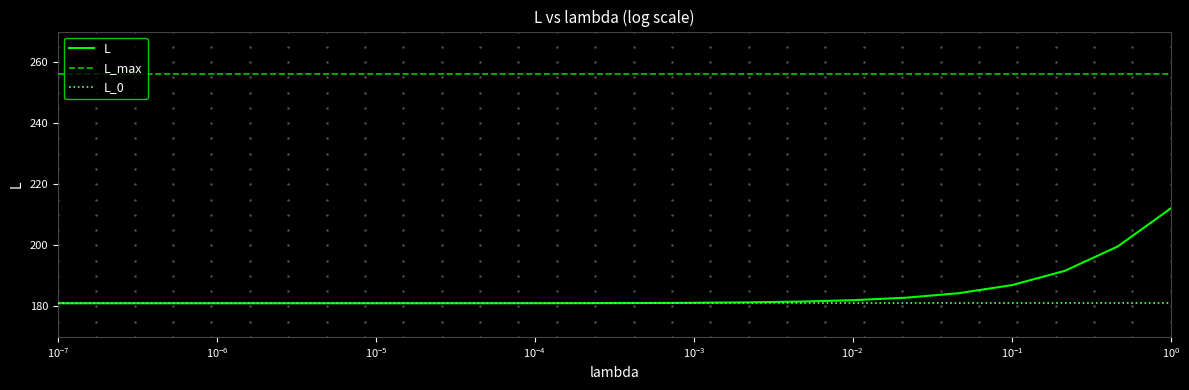

Which series has the widest spread of values?

L